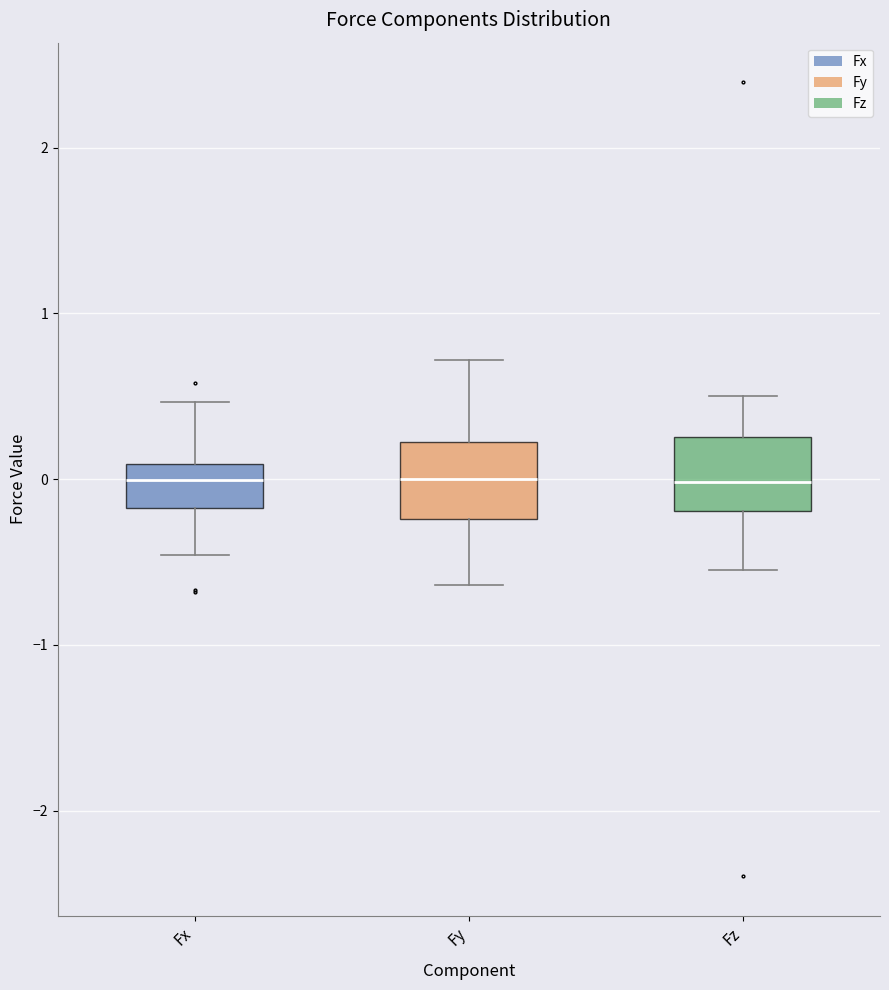

Where does the upper whisker of the box for Fx end on the y-axis? The values are not printed on the chart, so give them approximately, as read against the axis.

0.5